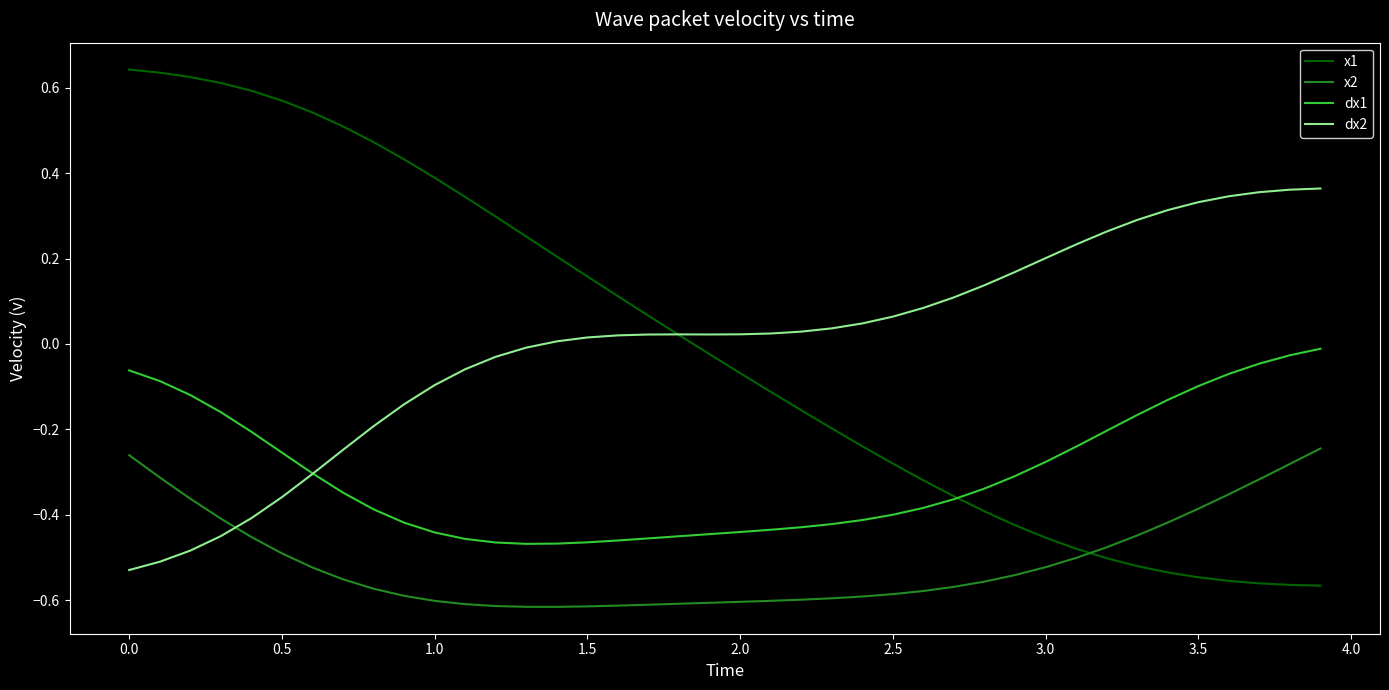

True or false: dx1 and x2 cross at least once.

False